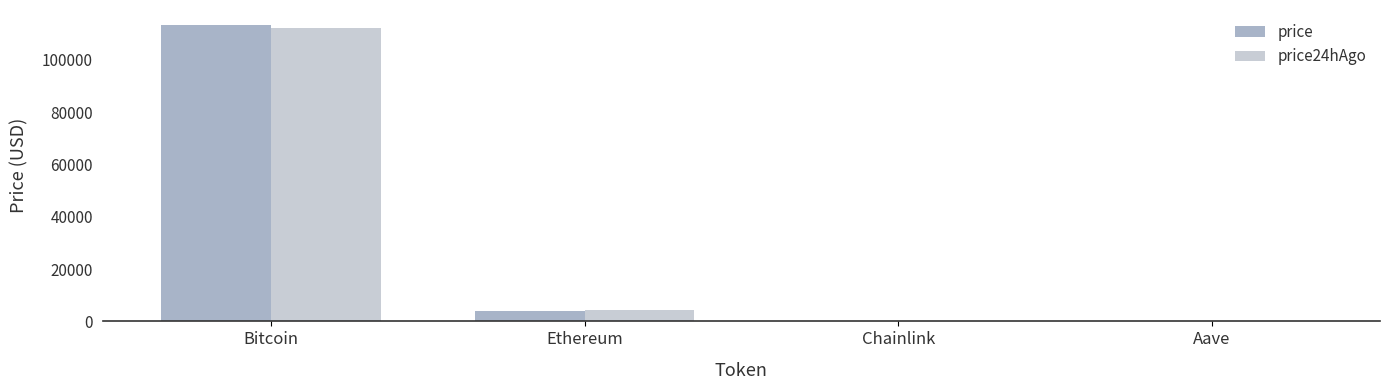

Which category has the highest value in the price24hAgo series?

Bitcoin